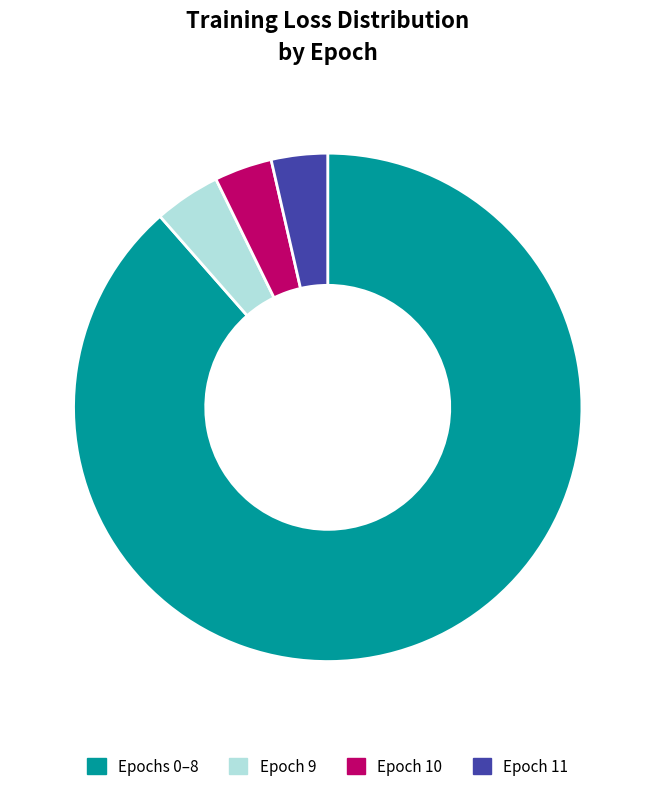

To the nearest percent, what portion does Epoch 10 represent?

4%